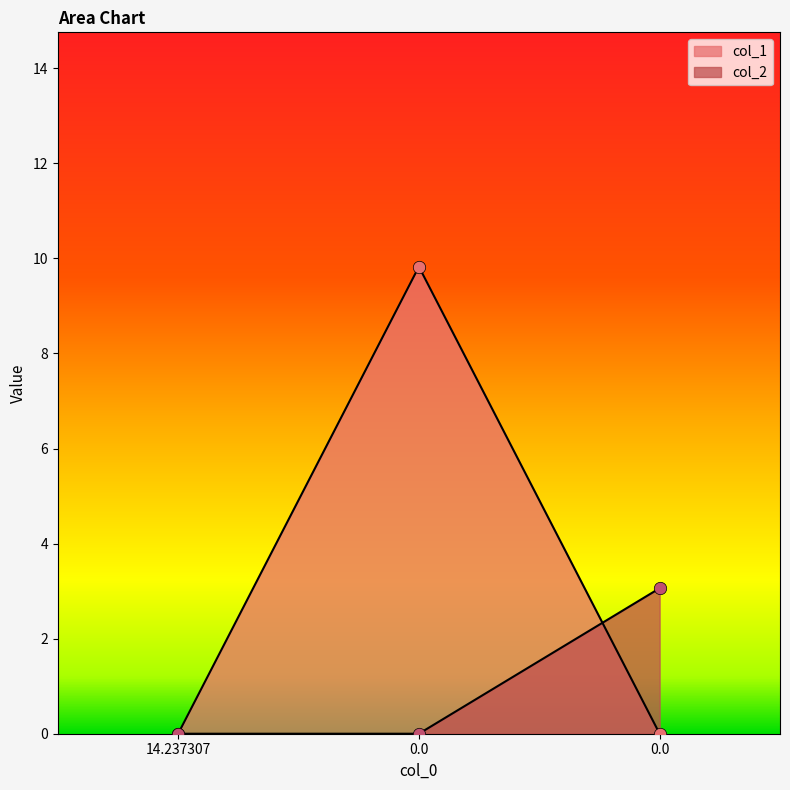

Is the value of col_1 at 0.0 greater than the value of col_2 at 0.0?

Yes